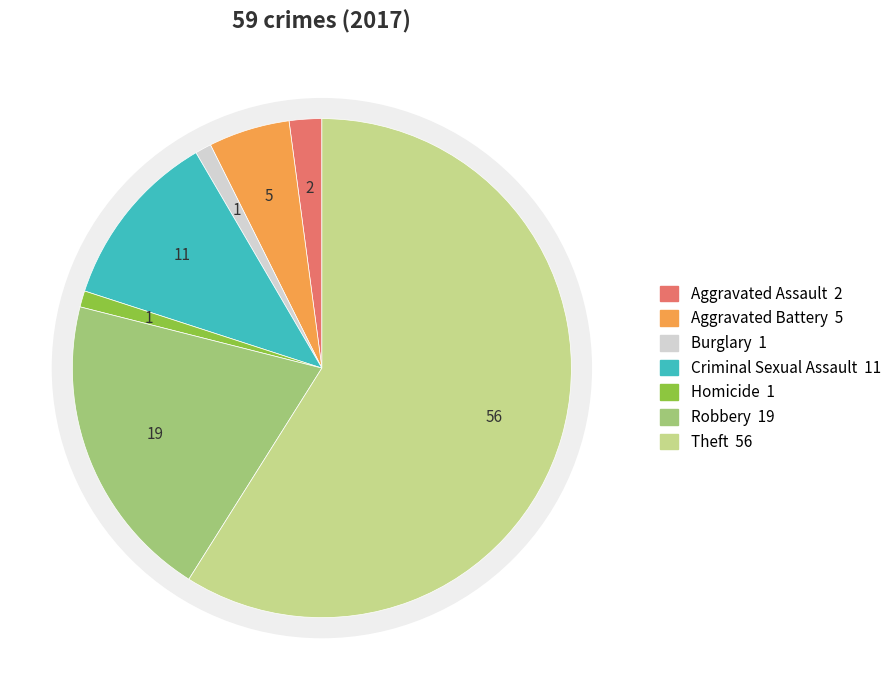

Does Aggravated Battery represent more than half of the total?

No